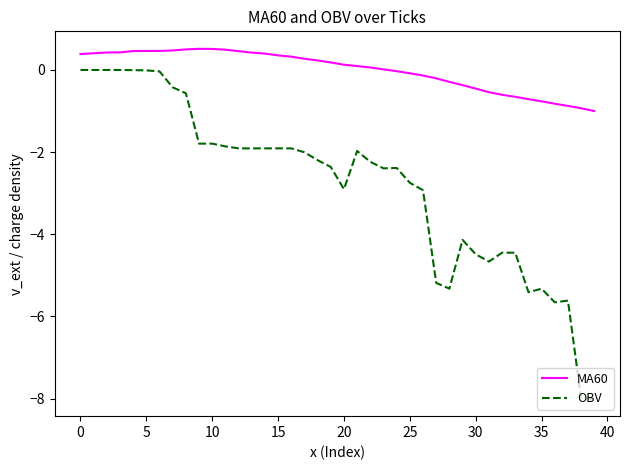

True or false: OBV and MA60 intersect in this chart.

False